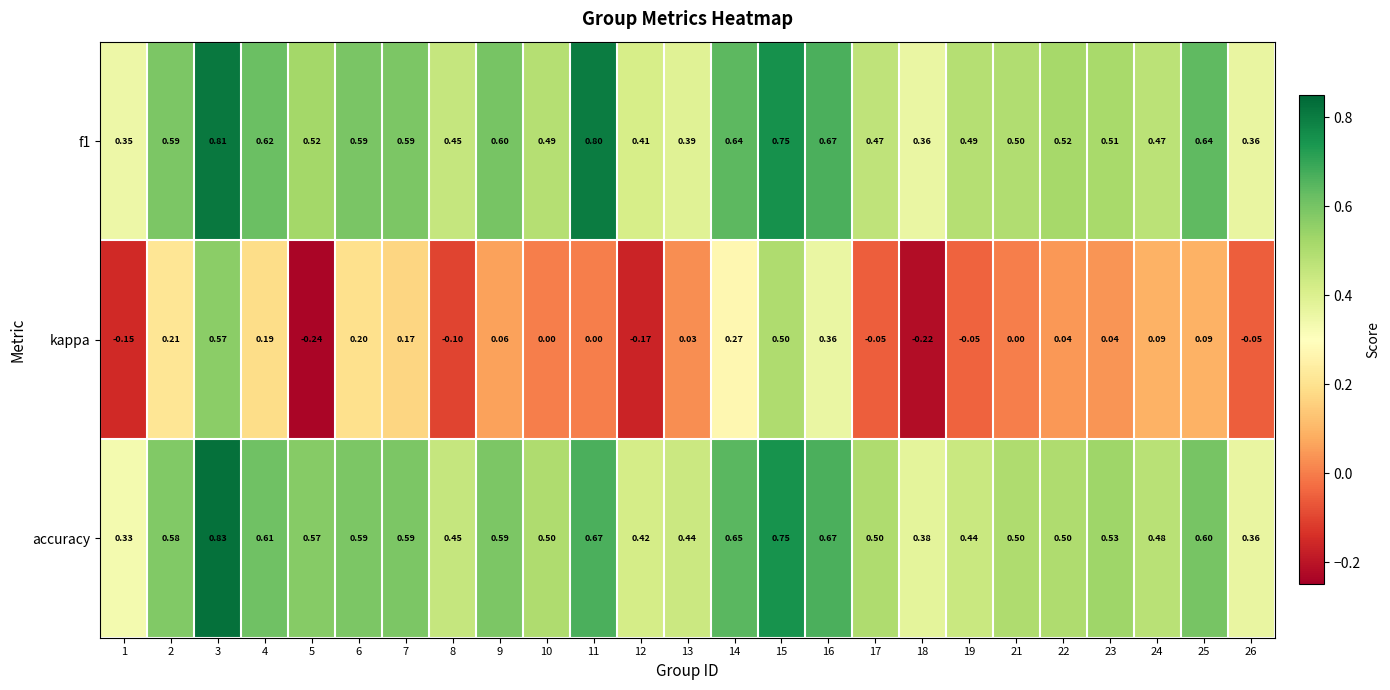

At 24, list the series in order from smallest to largest.

kappa, f1, accuracy